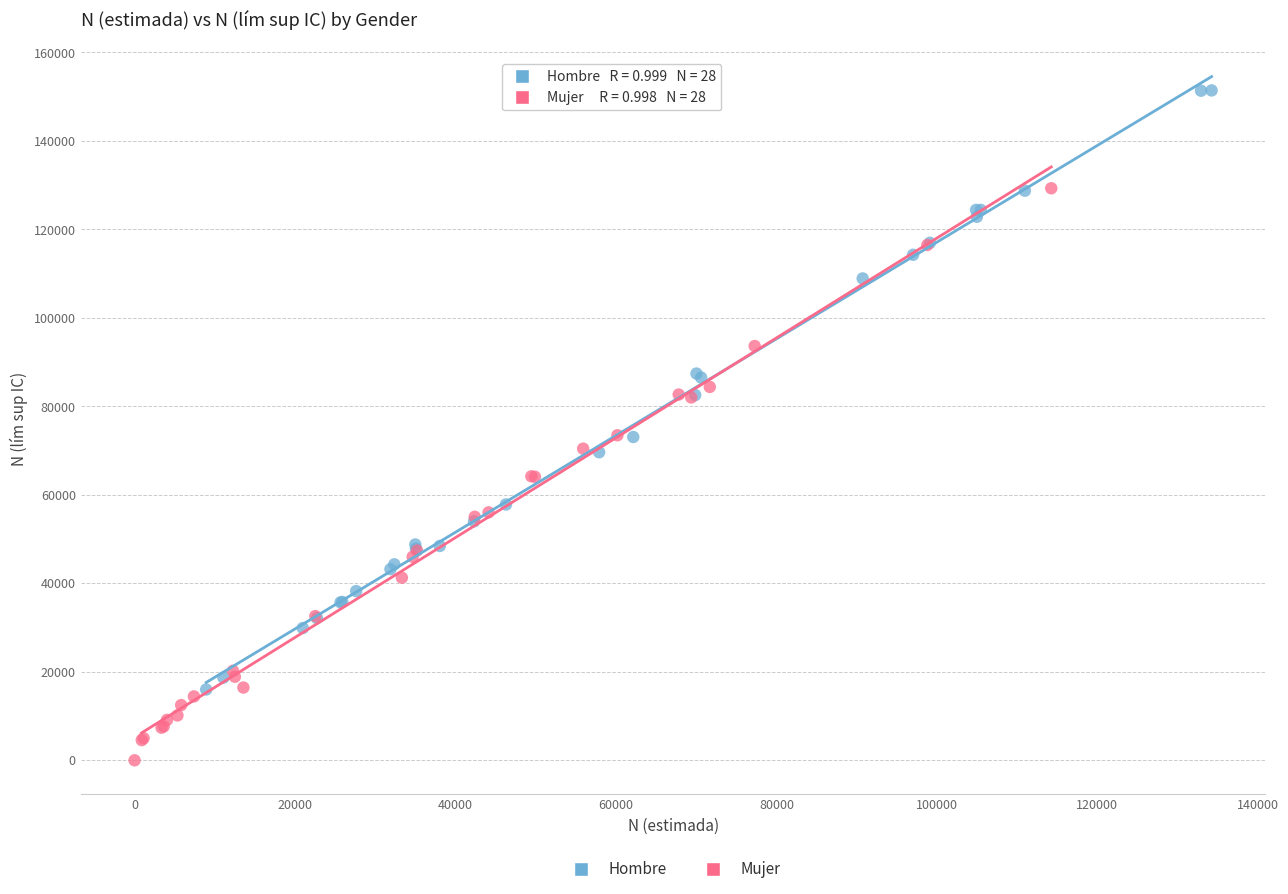

Which series contains the highest Y value?

Hombre